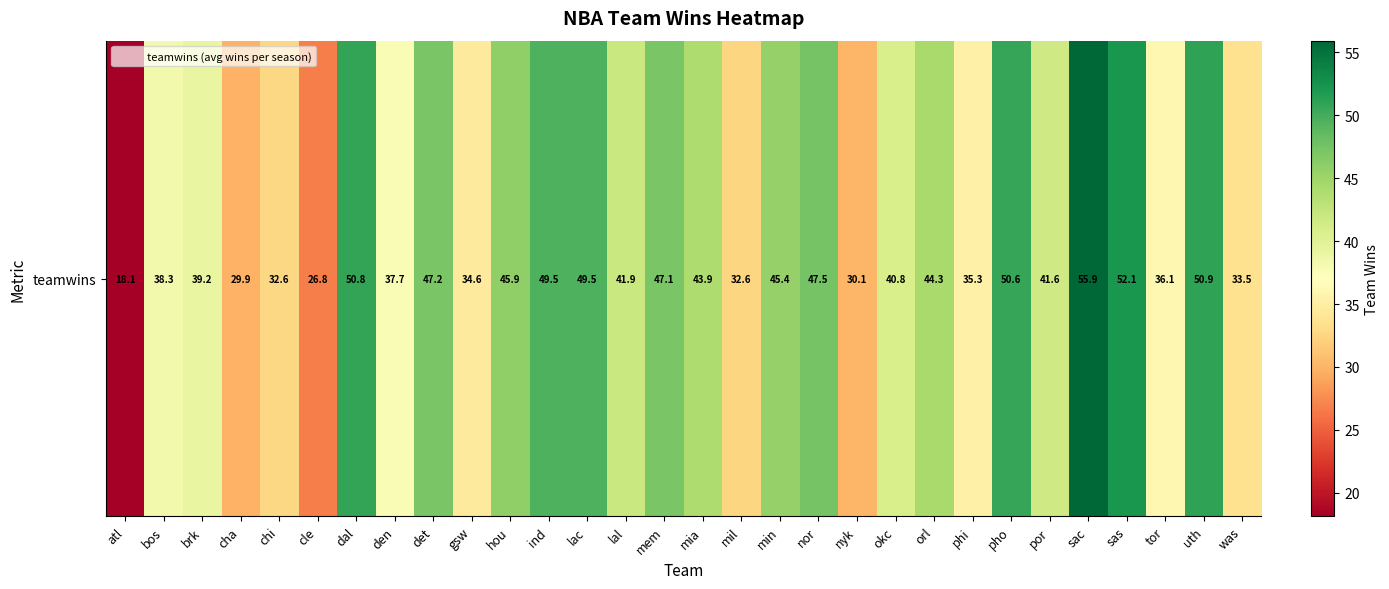

At which label does the data first exceed 41?

dal